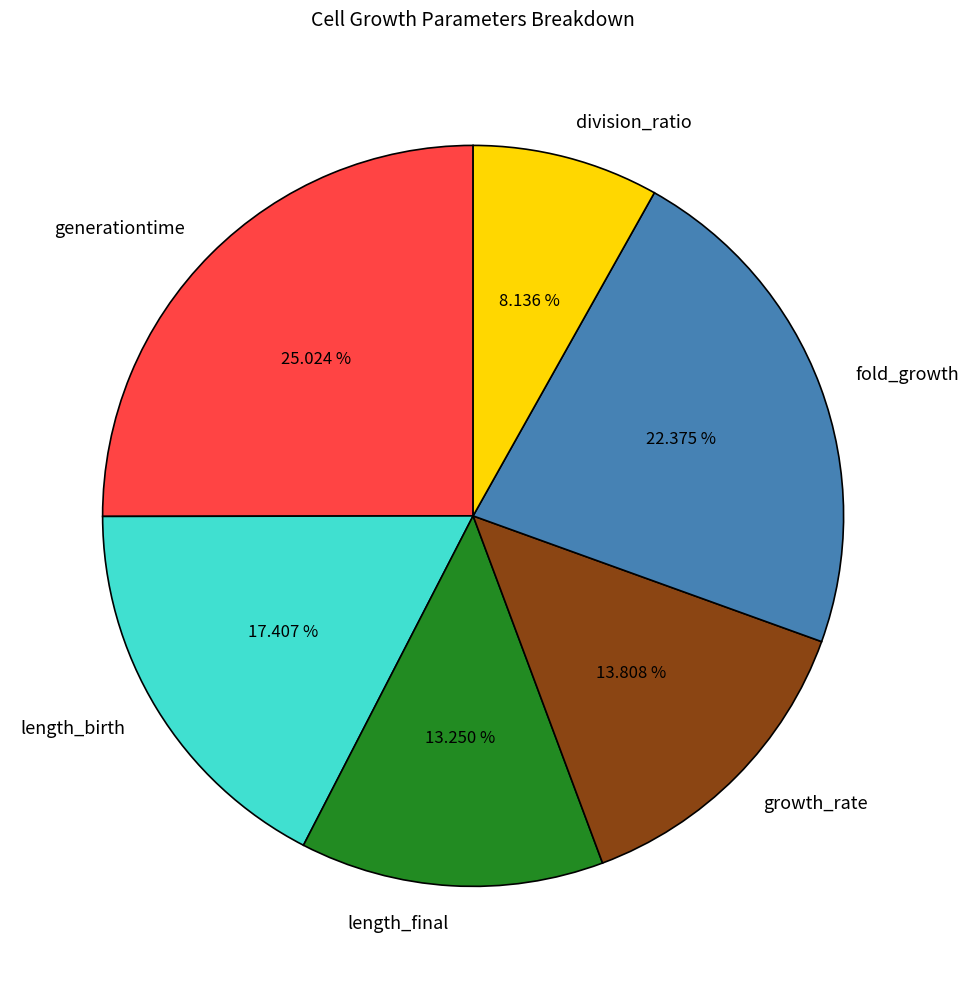

Is it true that growth_rate is 14% of the pie?

True